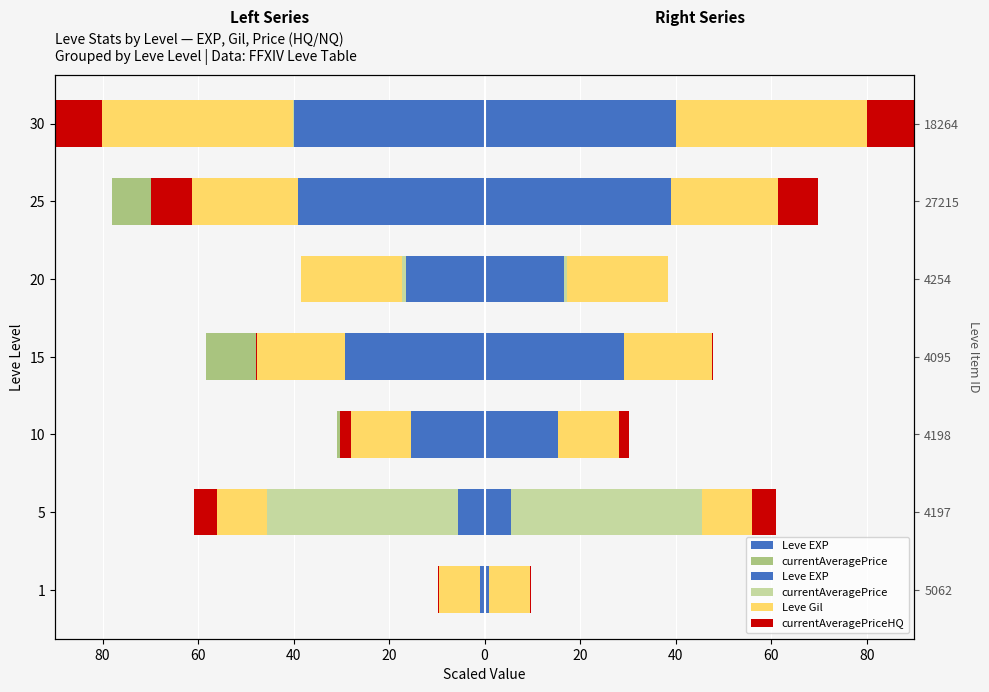

Is it true that currentAveragePriceHQ equals -12.3 at 25?

False